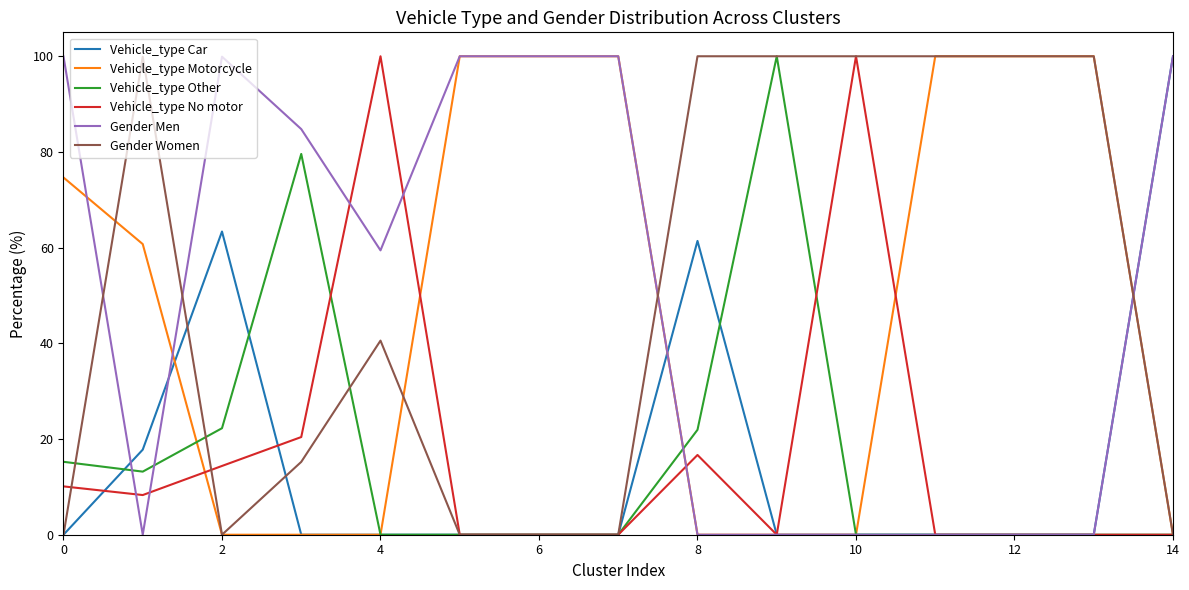

What is the maximum value shown in the chart?

100.0